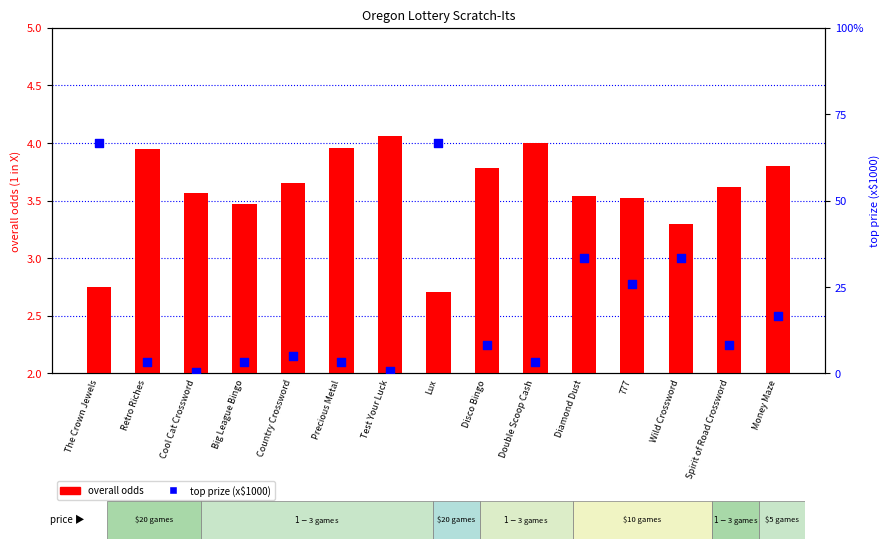

Is the value of top prize (x$1000) at The Crown Jewels greater than the value of overall odds at Double Scoop Cash?

Yes